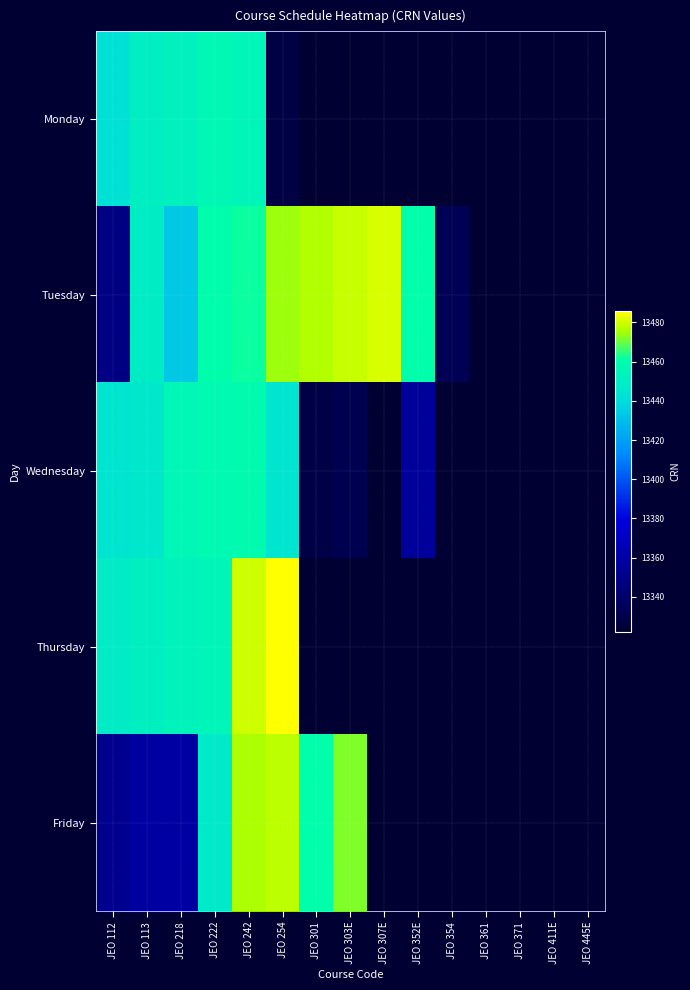

Rank the series by their maximum value, from lowest to highest.

Monday, Wednesday, Friday, Tuesday, Thursday